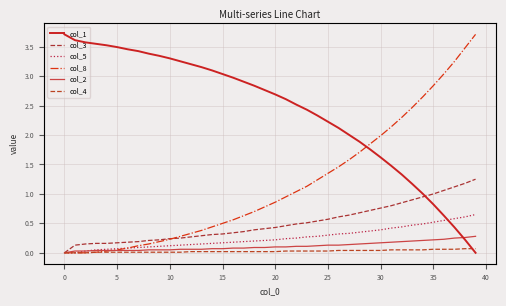

What is the label of the 2nd point from the right?

38